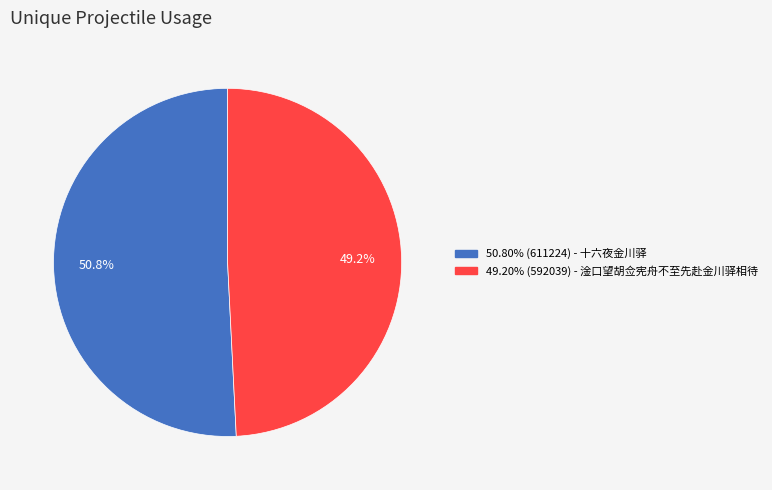

Is there a majority slice in this chart?

Yes